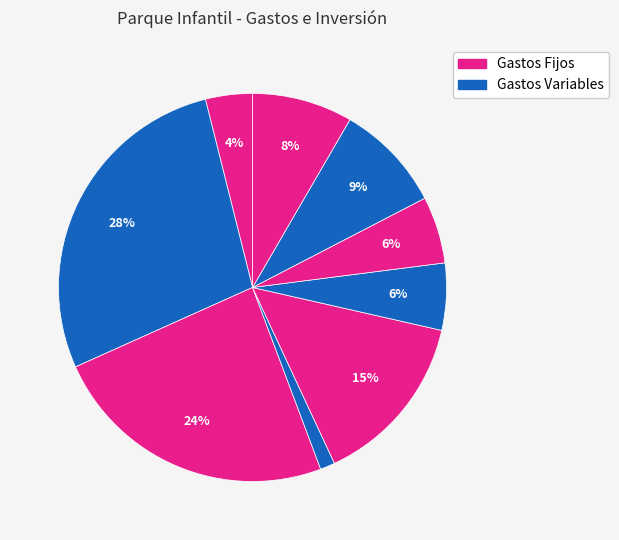

How many slices are in this pie chart?

9